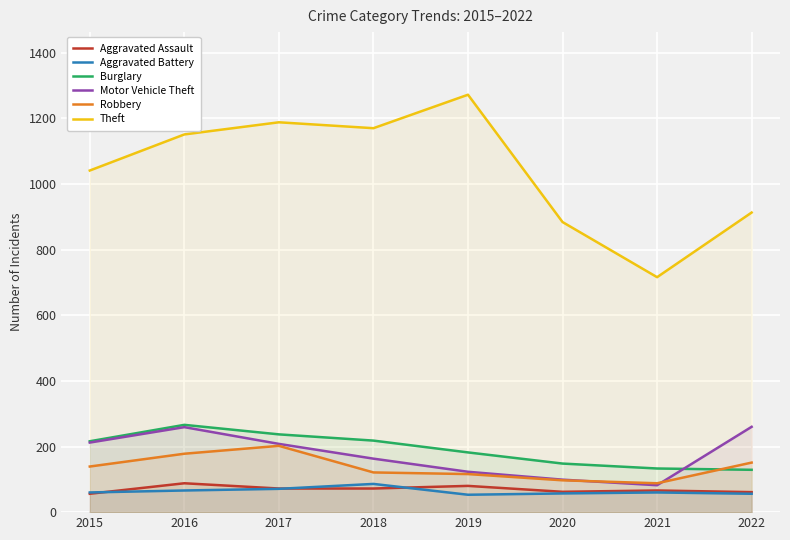

Where is the first local minimum for Theft?

2018